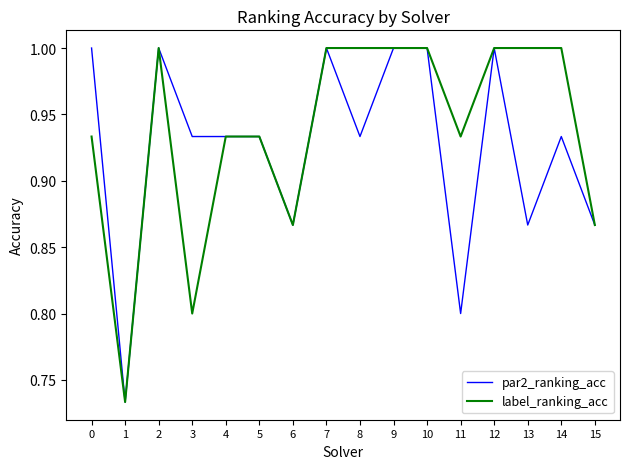

Is it true that label_ranking_acc equals 0.6 at 13?

False